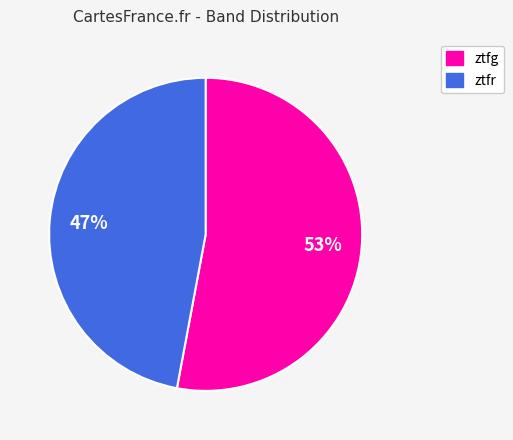

Count the number of slices in the pie.

2